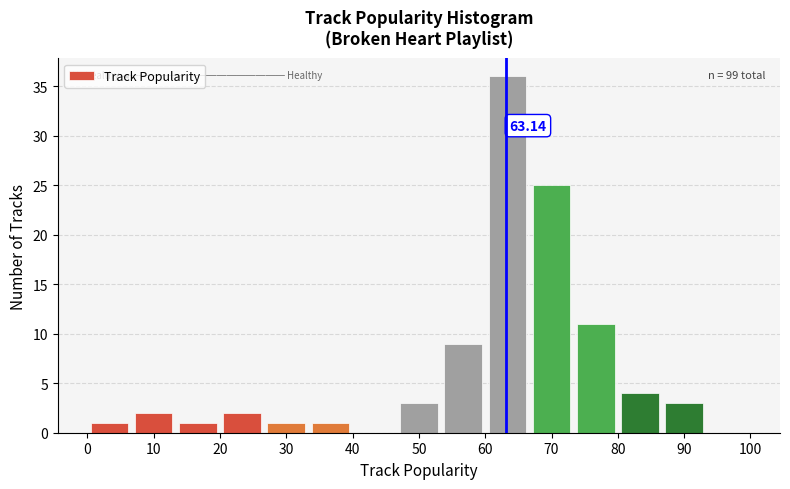

Which range on the x-axis has the tallest bar?

60 to 67